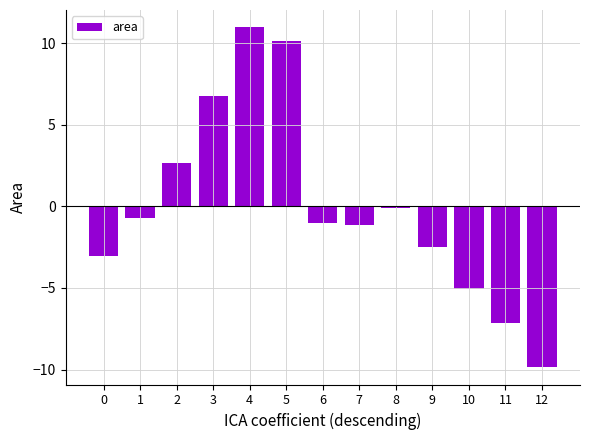

How many categories are shown in the chart?

13